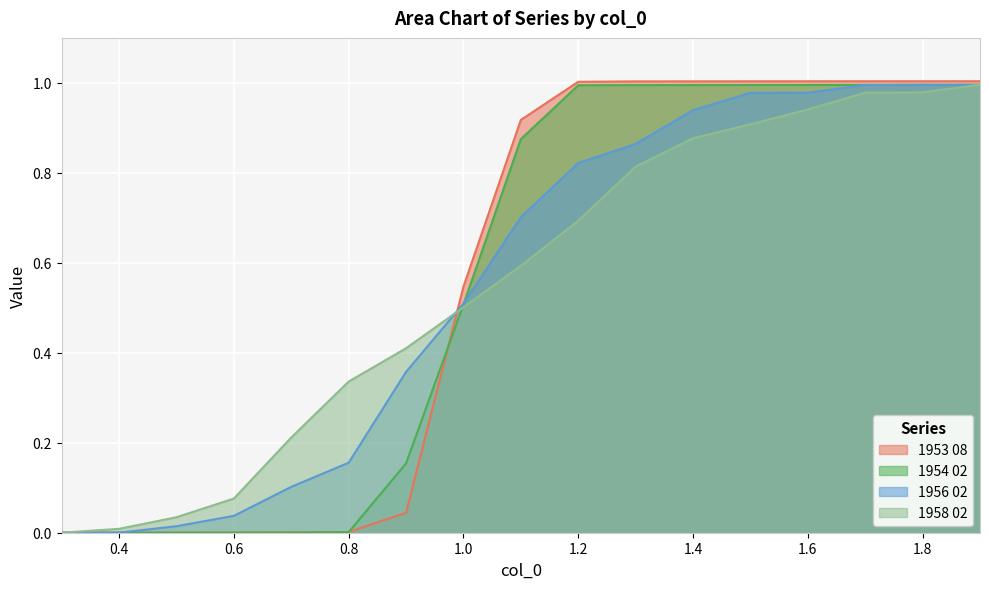

Which series has the widest spread of values?

1953 08